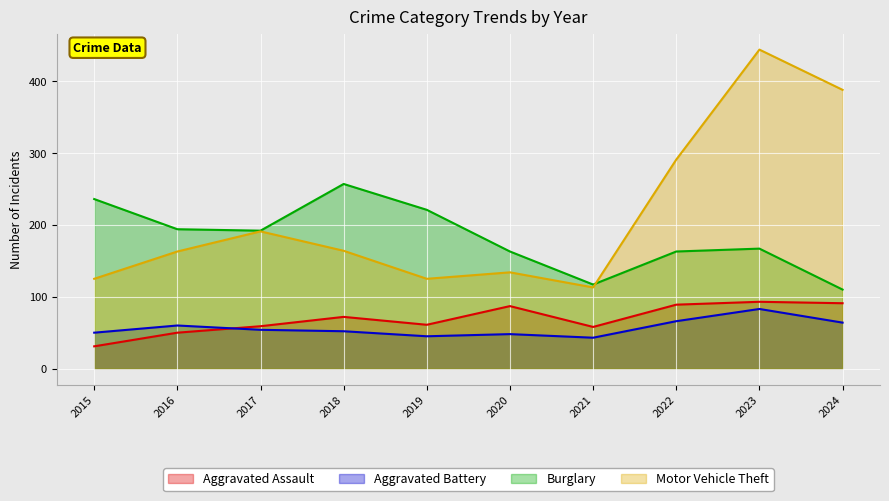

How many lines are shown in the chart?

4